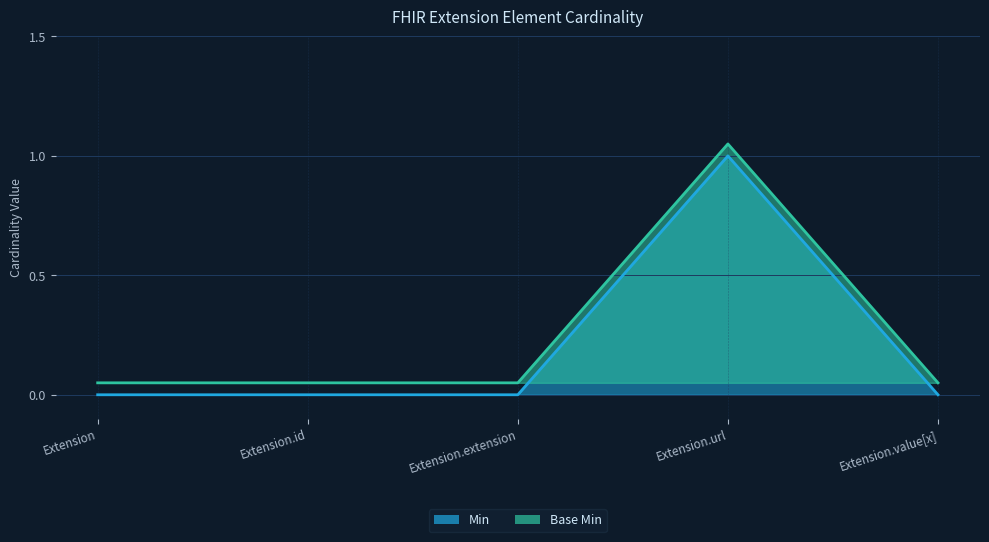

Does the chart display data point markers on the line(s)?

No